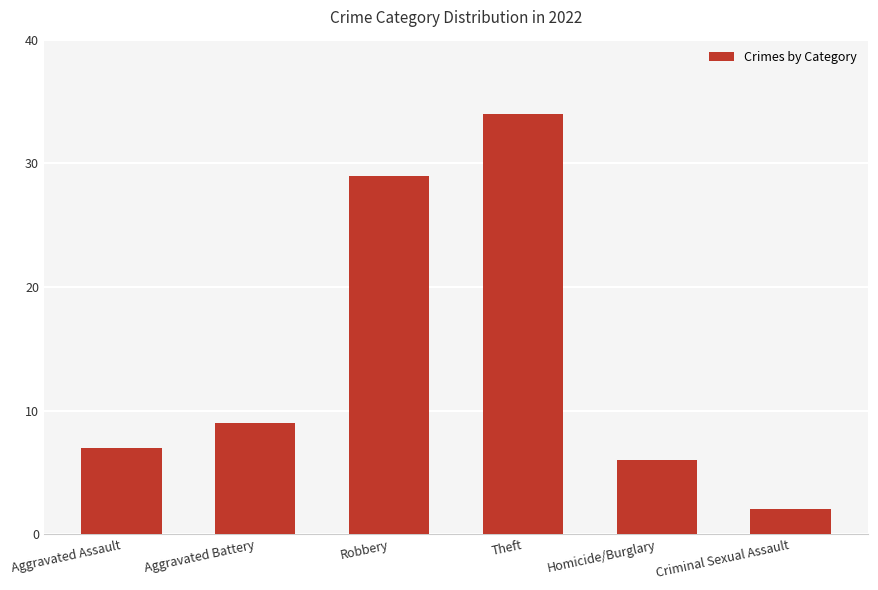

The chart shows a value of 18 at Robbery. True or false?

False